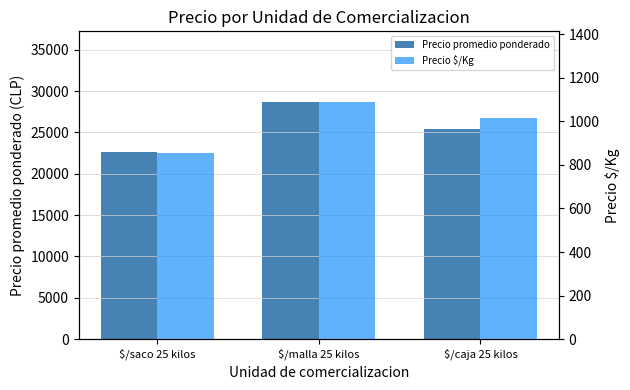

What is the sum of all Precio promedio ponderado values?

76715